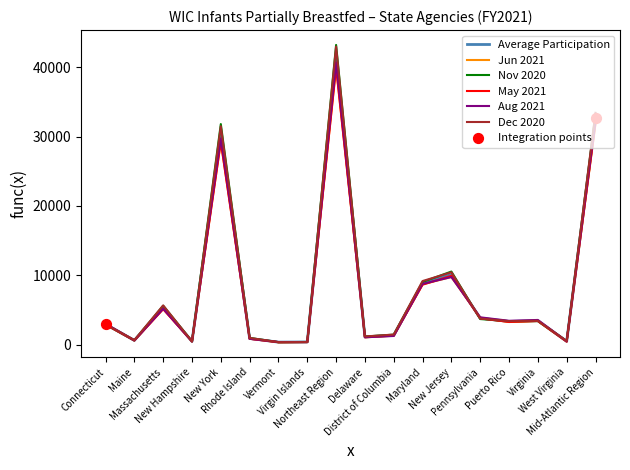

Which series has the widest spread of values?

Nov 2020